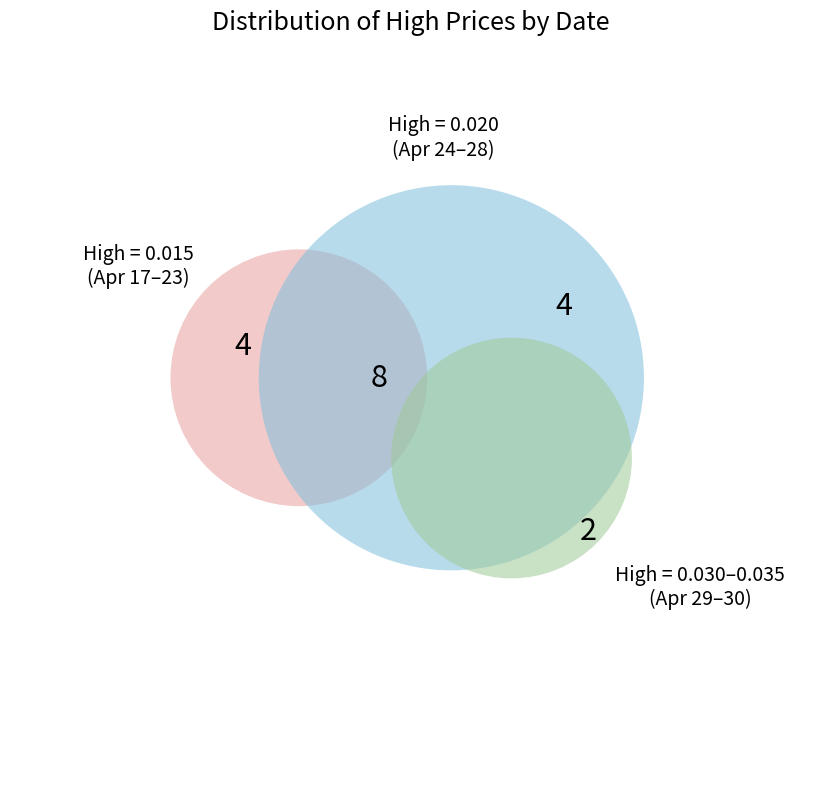

What percentage is the 2020-04-28 slice, to the nearest percent?

10%